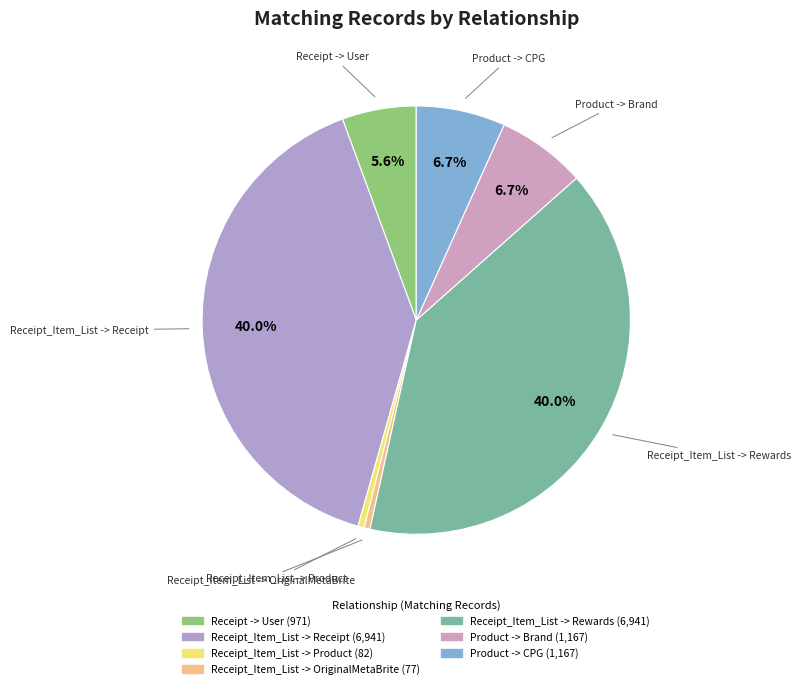

Approximately how many times larger is the value at Product -> Brand compared to Product -> CPG?

1.0